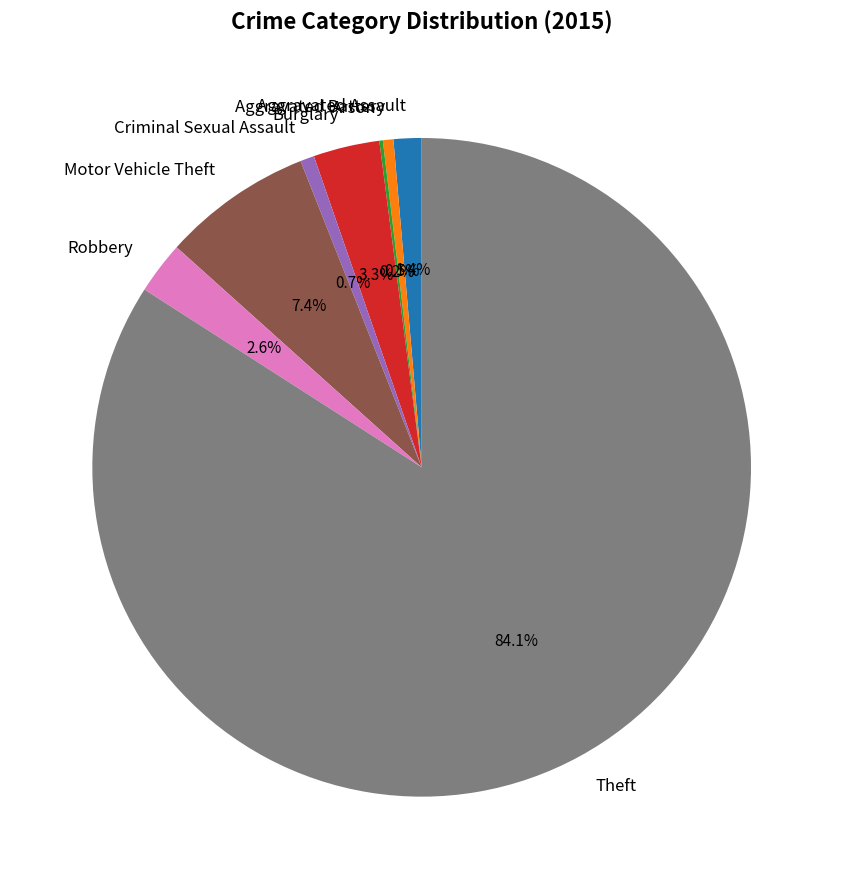

Which slice is the largest?

Theft